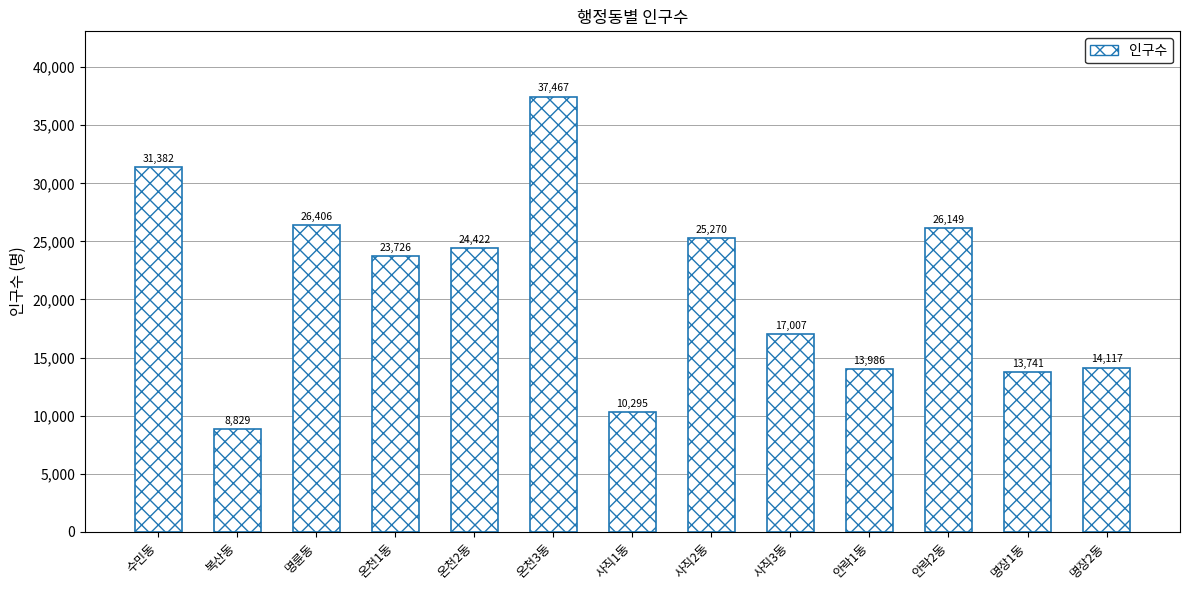

What position from the left is 복산동?

2